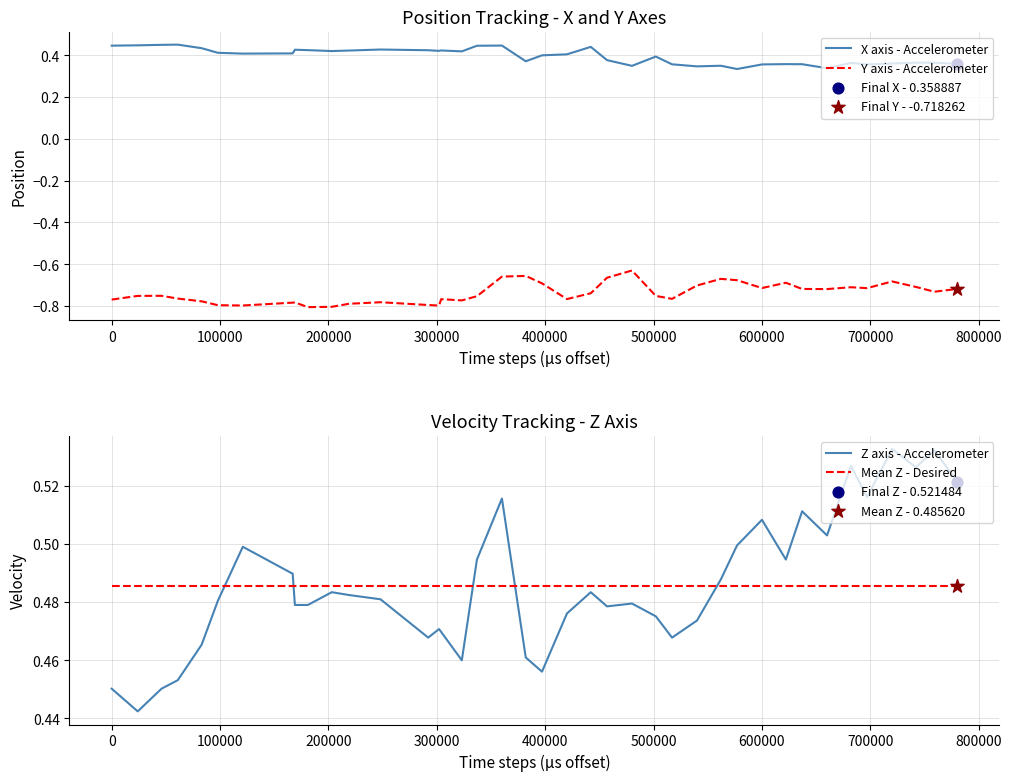

How many times do Mean Z - Desired and Z axis - Accelerometer cross each other?

5